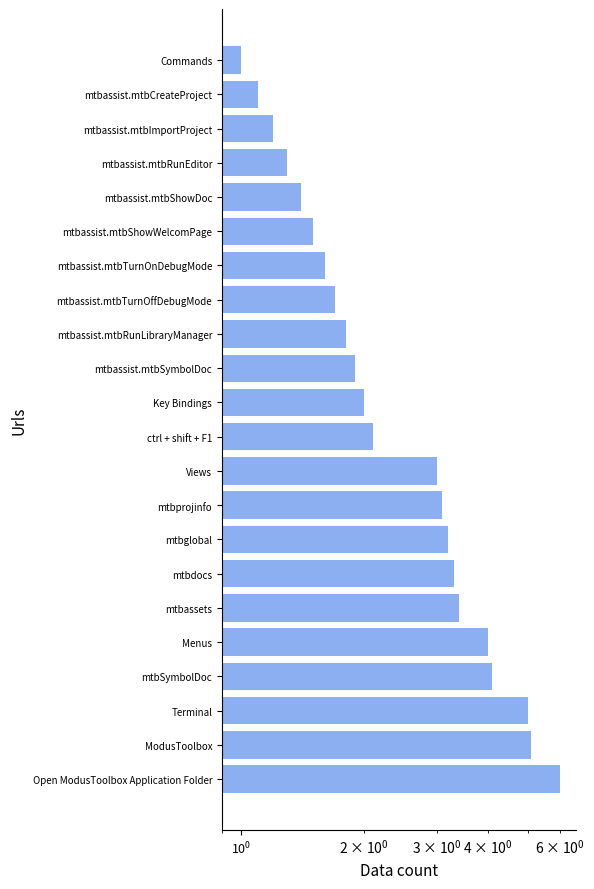

What is the average value?

2.7